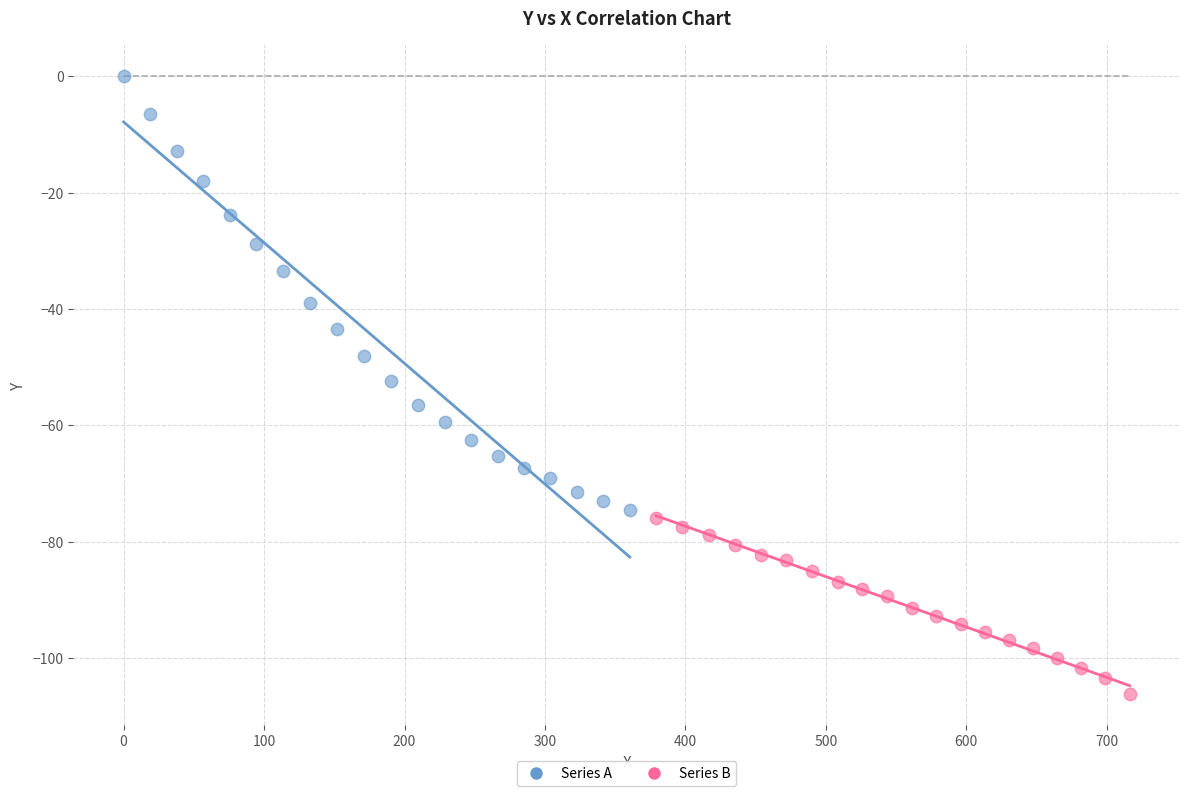

Which series has the widest spread of Y values?

Series A